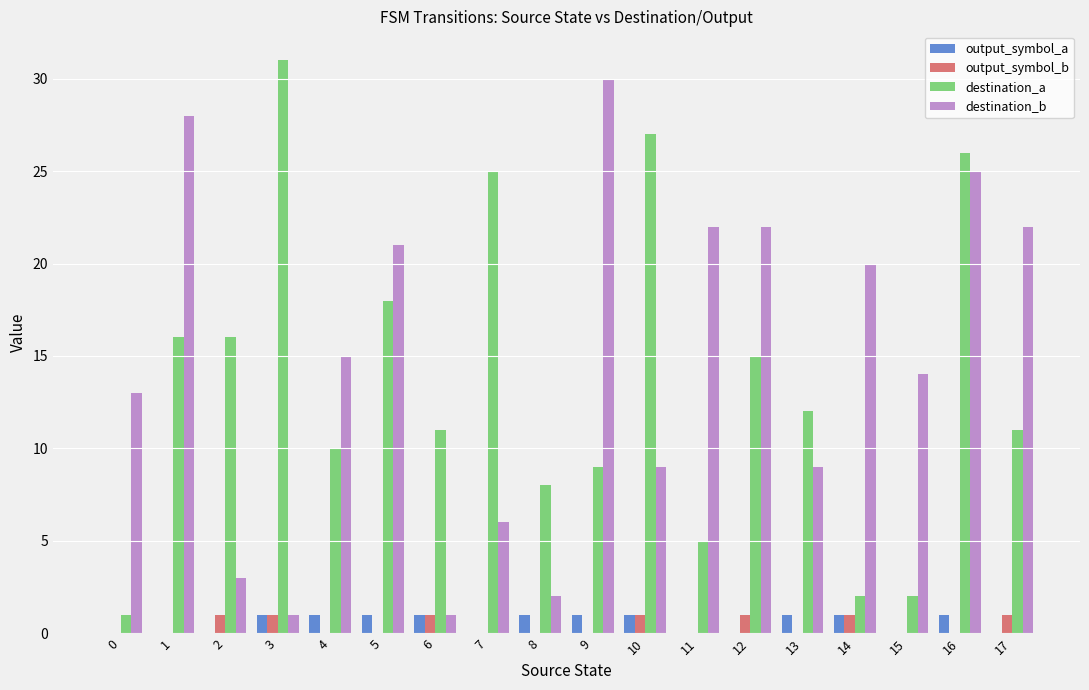

Reading left to right, extract all data points from this chart.

output_symbol_a: 0	0	0	1	1	1	1	0	1	1	1	0	0	1	1	0	1	0
output_symbol_b: 0	0	1	1	0	0	1	0	0	0	1	0	1	0	1	0	0	1
destination_a: 1	16	16	31	10	18	11	25	8	9	27	5	15	12	2	2	26	11
destination_b: 13	28	3	1	15	21	1	6	2	30	9	22	22	9	20	14	25	22